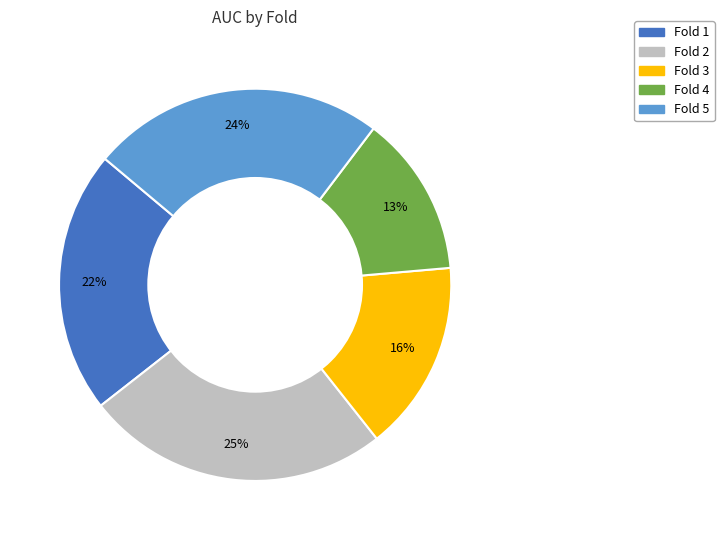

Rank the categories by value from highest to lowest.

Fold 2, Fold 5, Fold 1, Fold 3, Fold 4